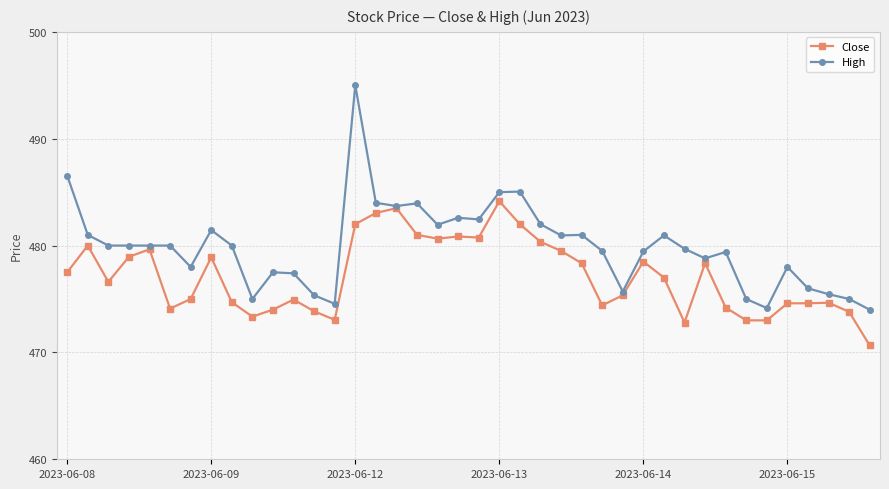

True or false: High has more than 0 interior local peaks.

True